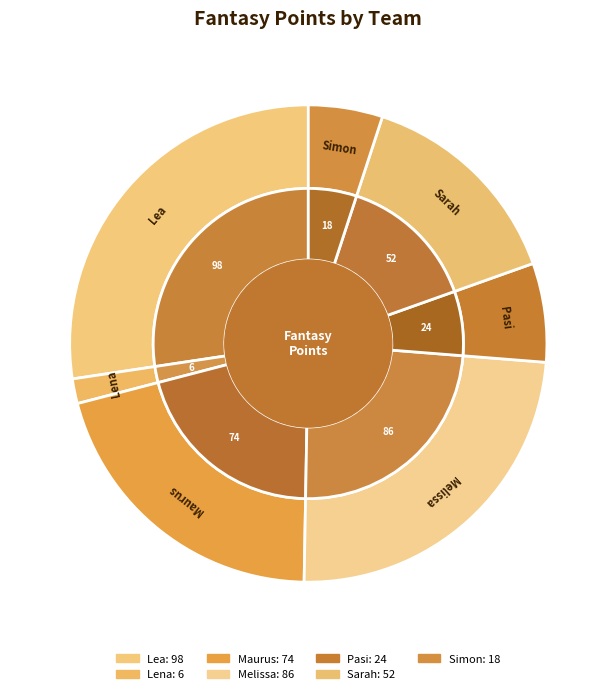

Count the number of slices in the pie.

7